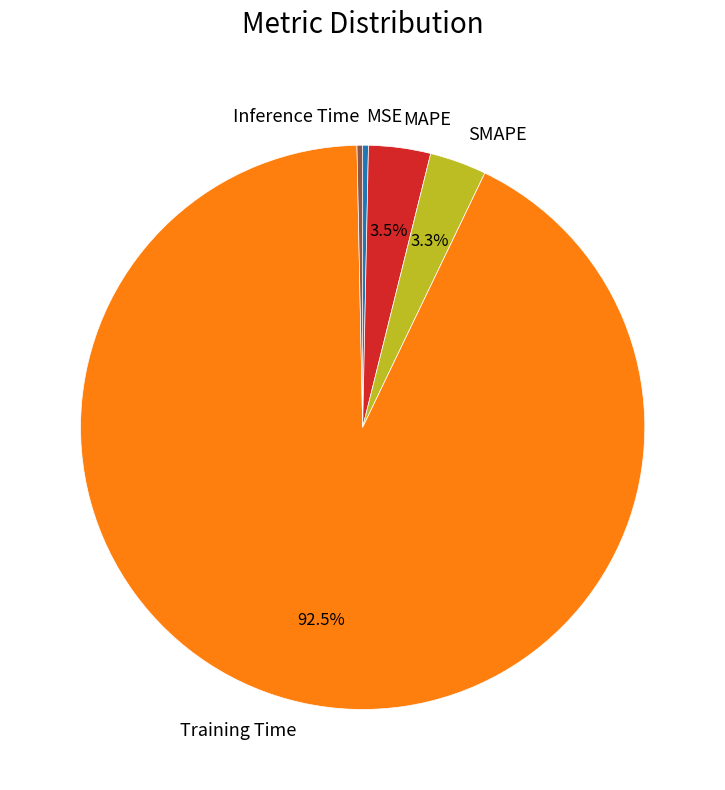

Count the number of slices in the pie.

5